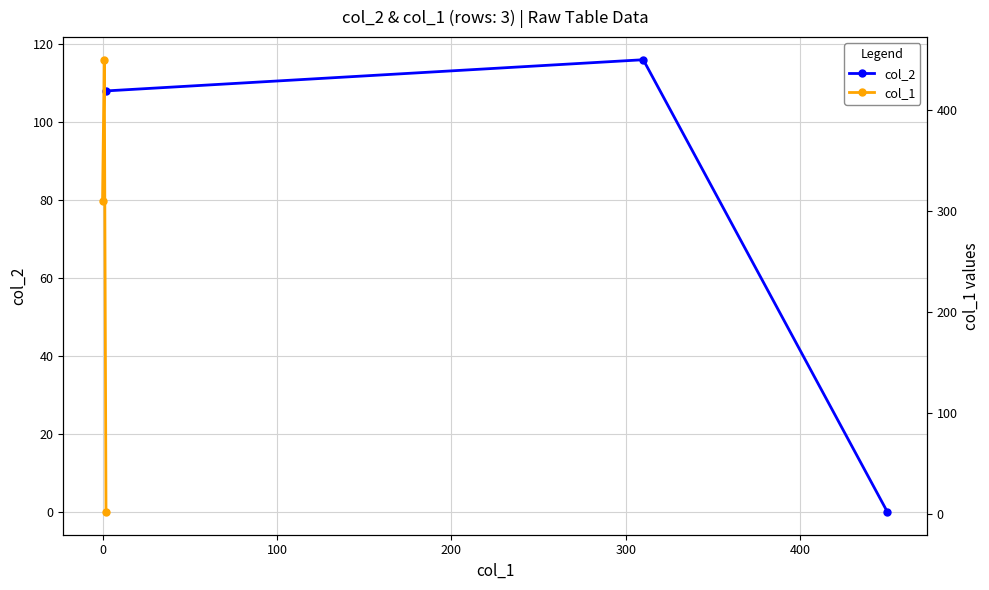

What is the value of the col_2 point at the 2nd from the left?

116